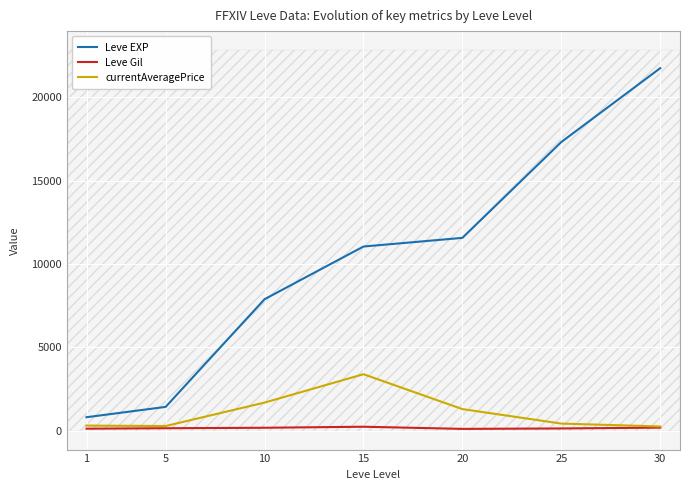

At which label does currentAveragePrice first exceed 418?

10